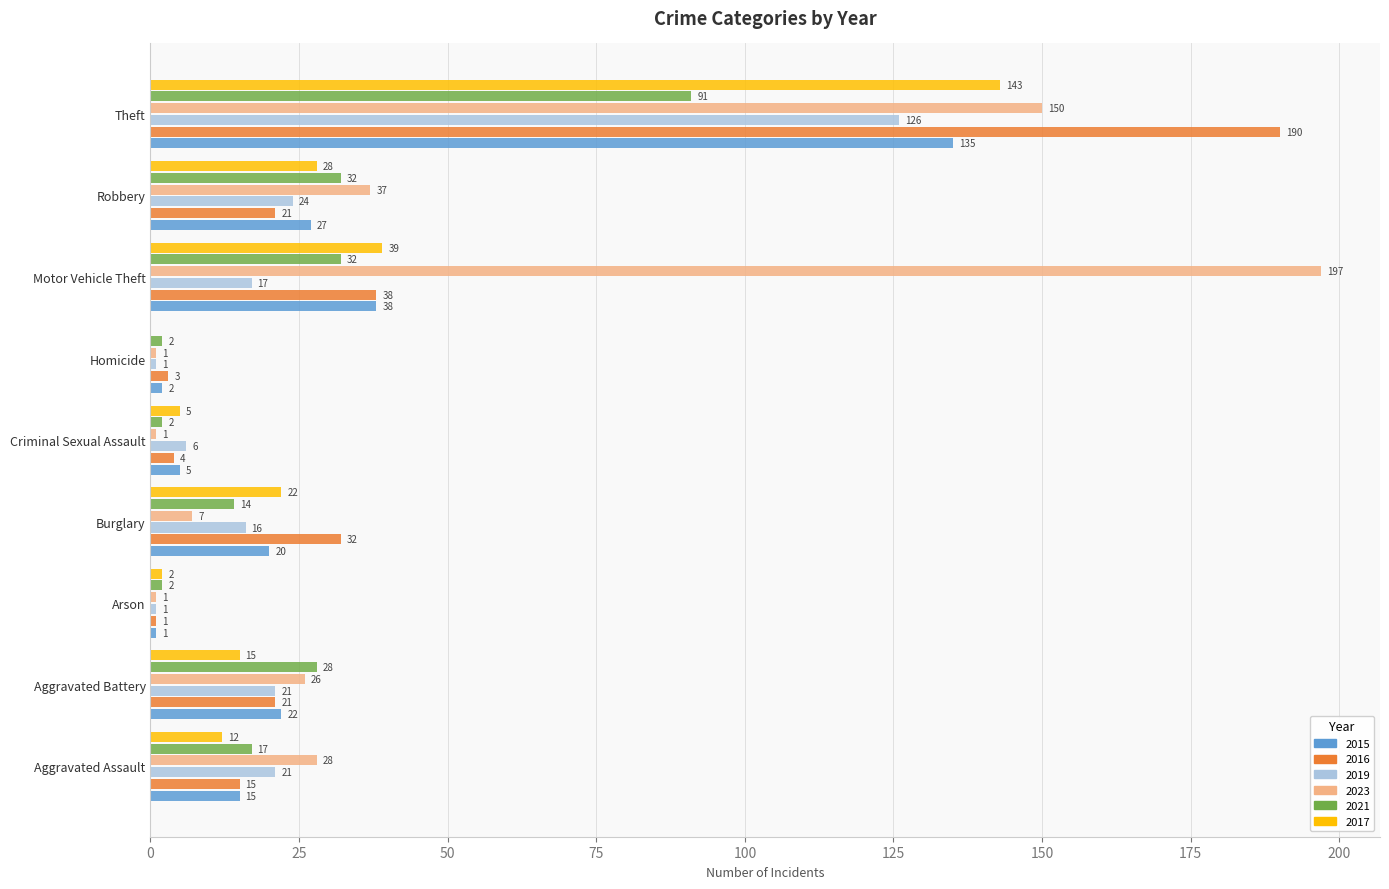

At which label is 2017 closest to 71?

Motor Vehicle Theft